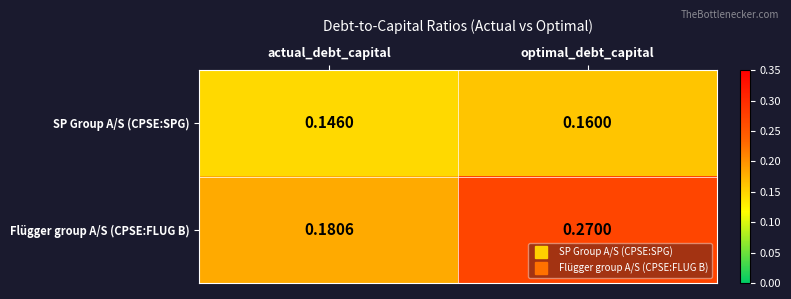

Which category has the highest value across all series?

optimal_debt_capital